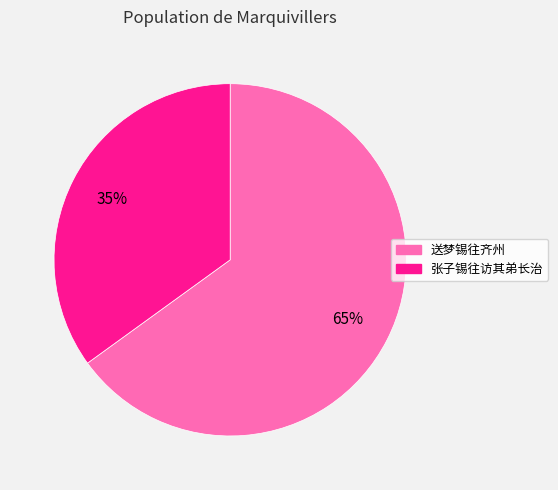

Which slice represents more than half of the pie?

送梦锡往齐州